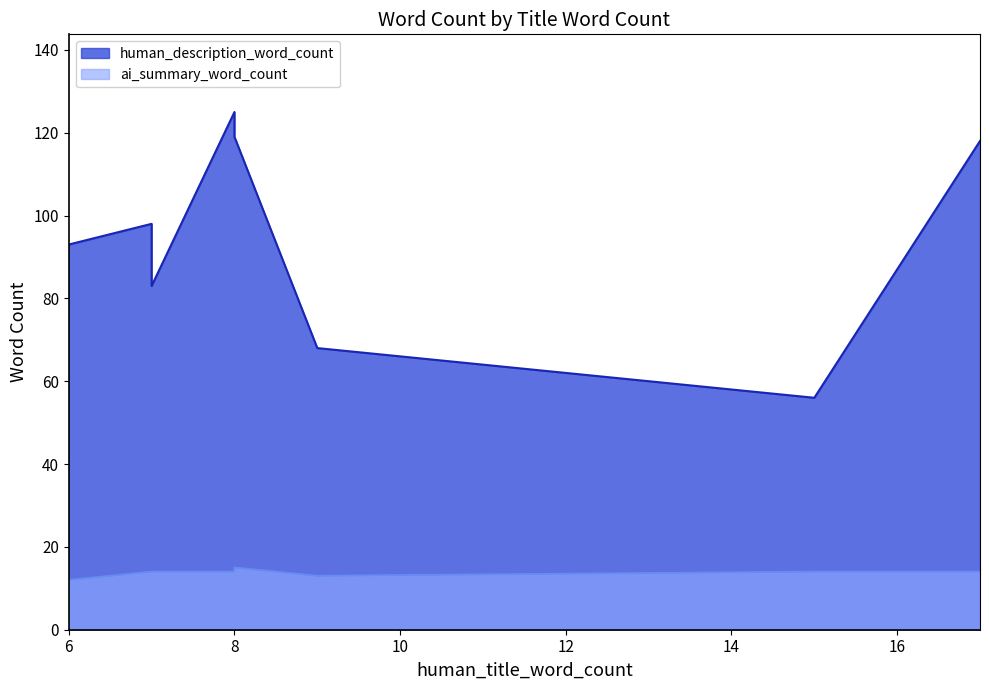

Between 6 and 8, which series saw the biggest shift?

human_description_word_count